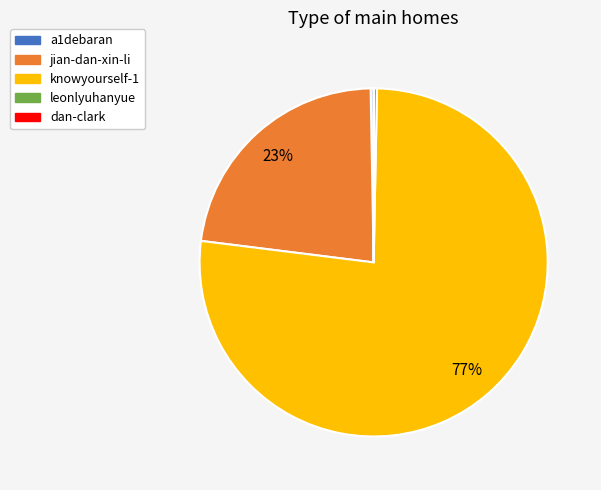

To the nearest percent, what is the average slice percentage?

20%